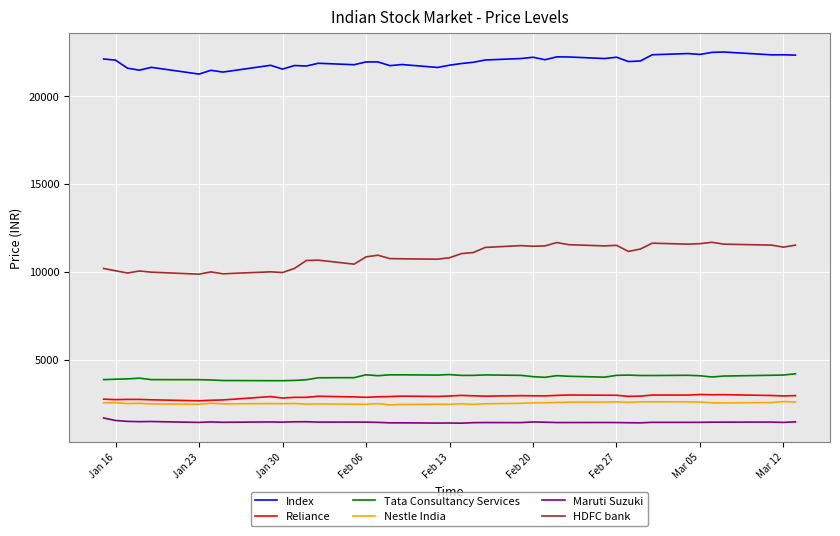

Which series has the largest total across all categories?

Index